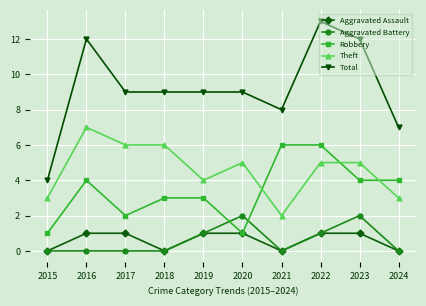

Reading right to left, list all the values displayed in this chart.

Aggravated Assault: 0	1	1	0	1	1	0	1	1	0
Aggravated Battery: 0	2	1	0	2	1	0	0	0	0
Robbery: 4	4	6	6	1	3	3	2	4	1
Theft: 3	5	5	2	5	4	6	6	7	3
Total: 7	12	13	8	9	9	9	9	12	4